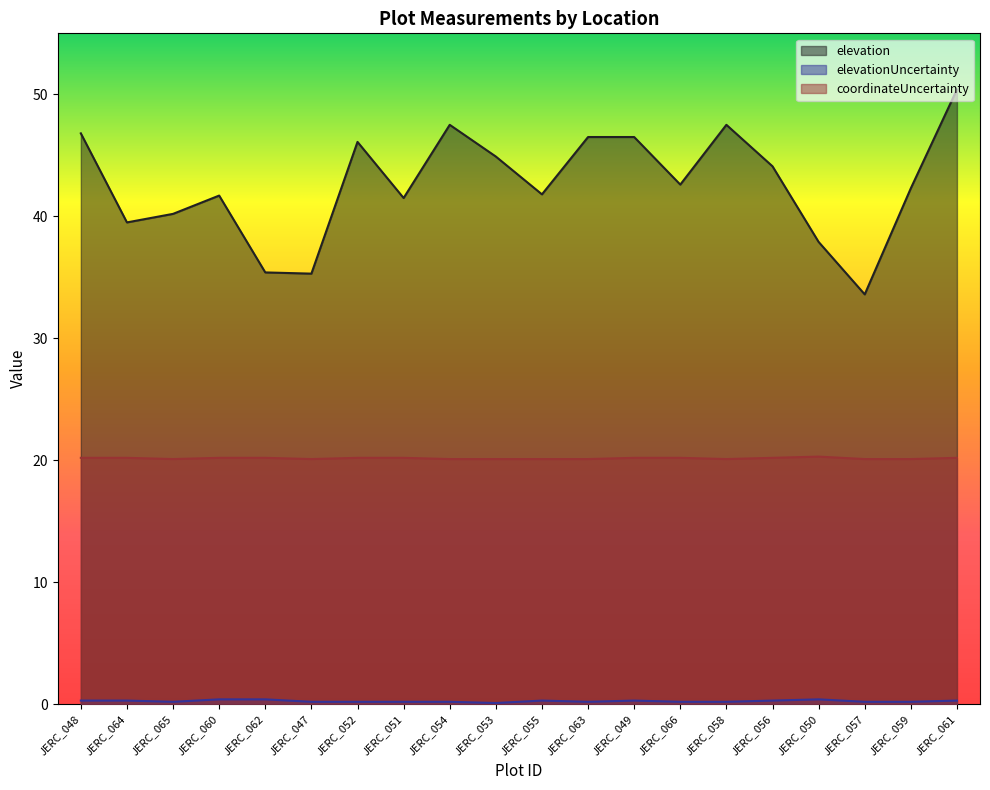

True or false: coordinateUncertainty has more than 0 interior local peaks.

True